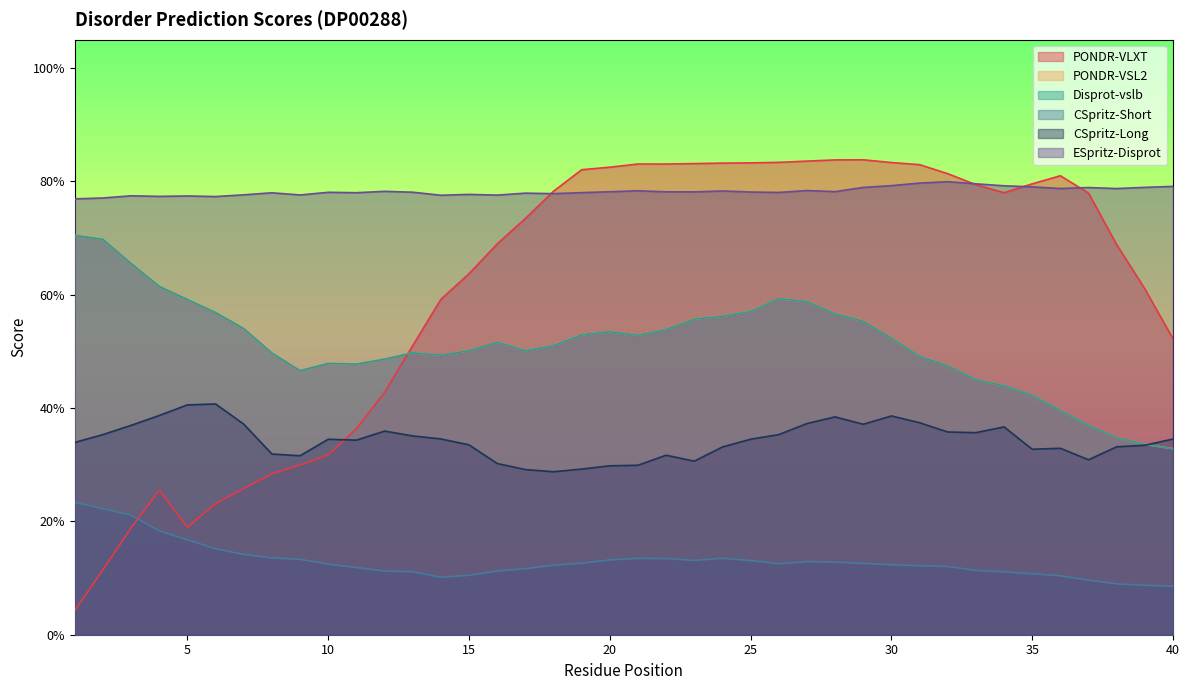

Which series has the largest range (max minus min)?

PONDR-VLXT